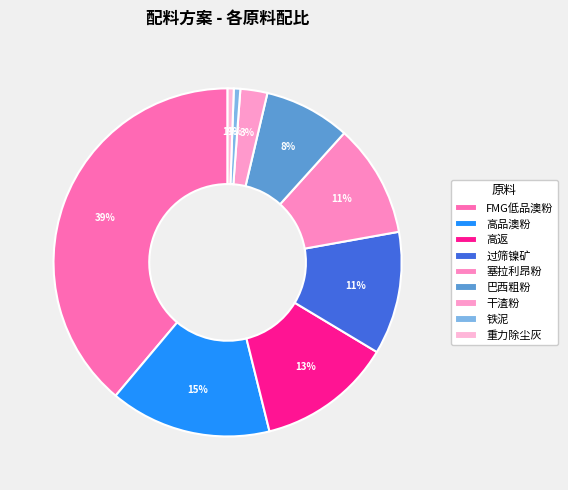

What is the smallest slice in the pie chart?

重力除尘灰